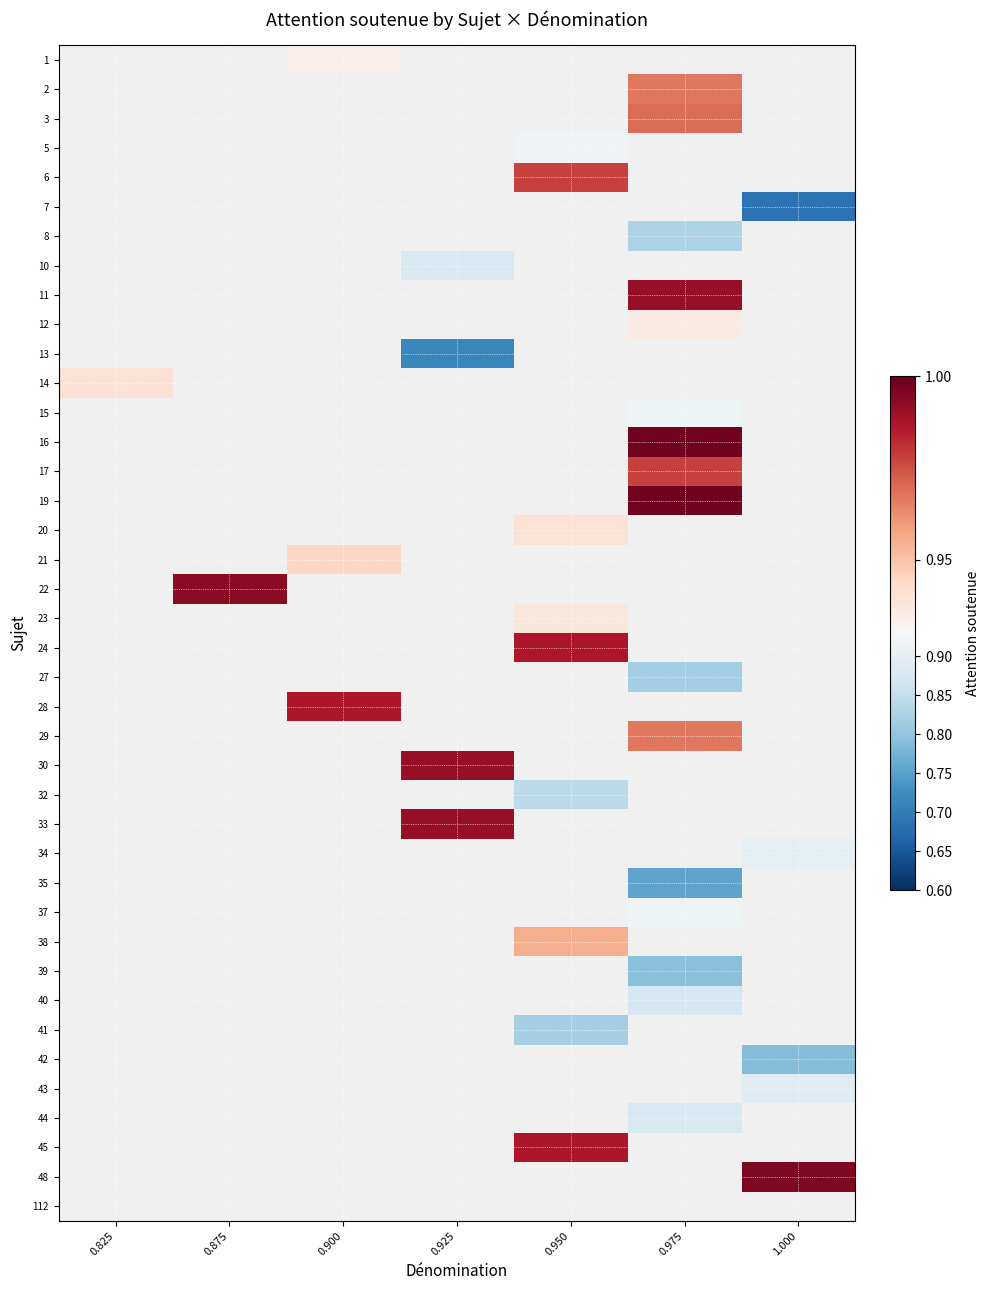

Count the number of data series in this chart.

40